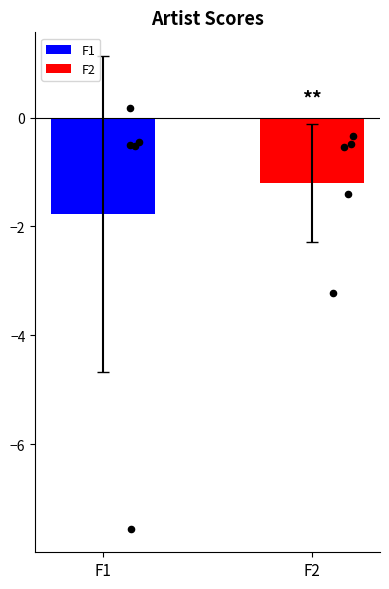

Which series reaches the maximum Y coordinate?

F1